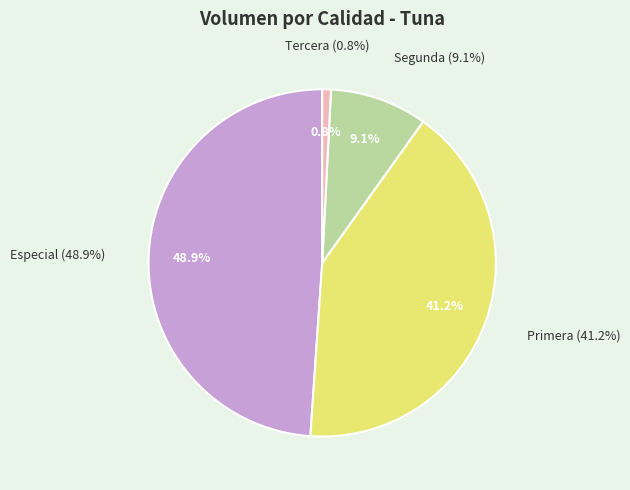

Does 33 account for over 50% of the chart?

No